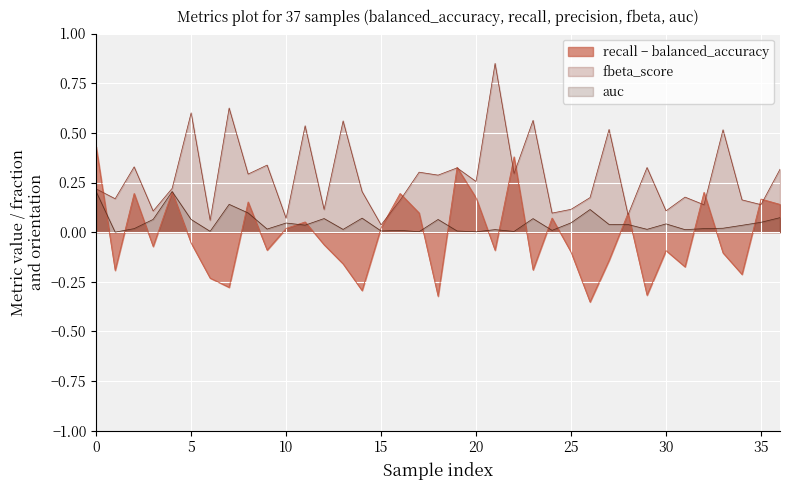

Between which two adjacent categories do balanced_accuracy and recall first intersect?

0 and 1